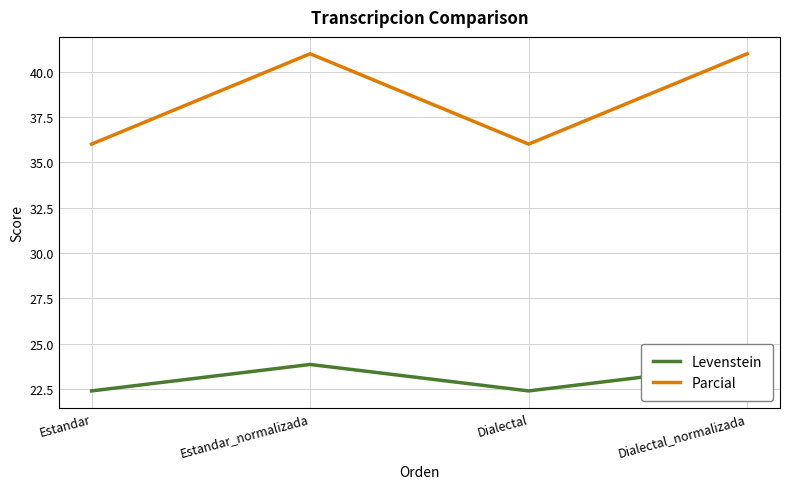

What is the label of the 4th point from the left?

Dialectal_normalizada